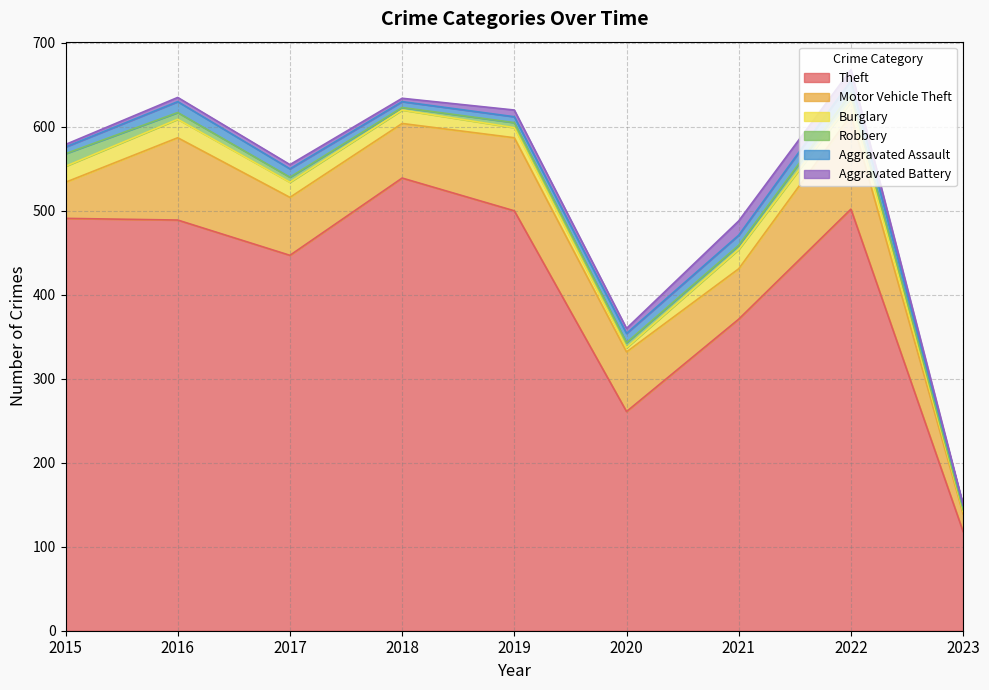

True or false: Robbery and Motor Vehicle Theft intersect in this chart.

False